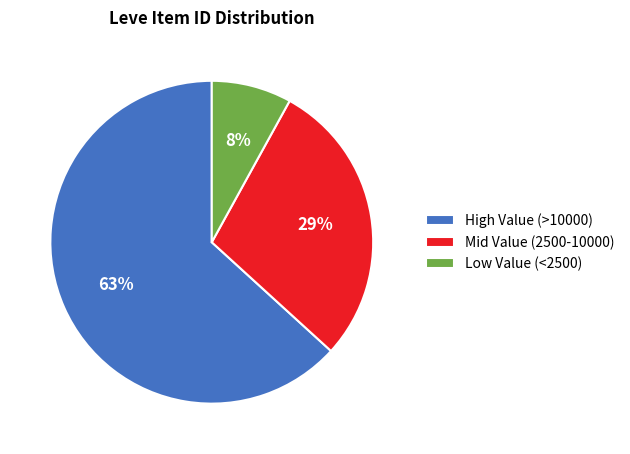

How many segments does this pie chart have?

3